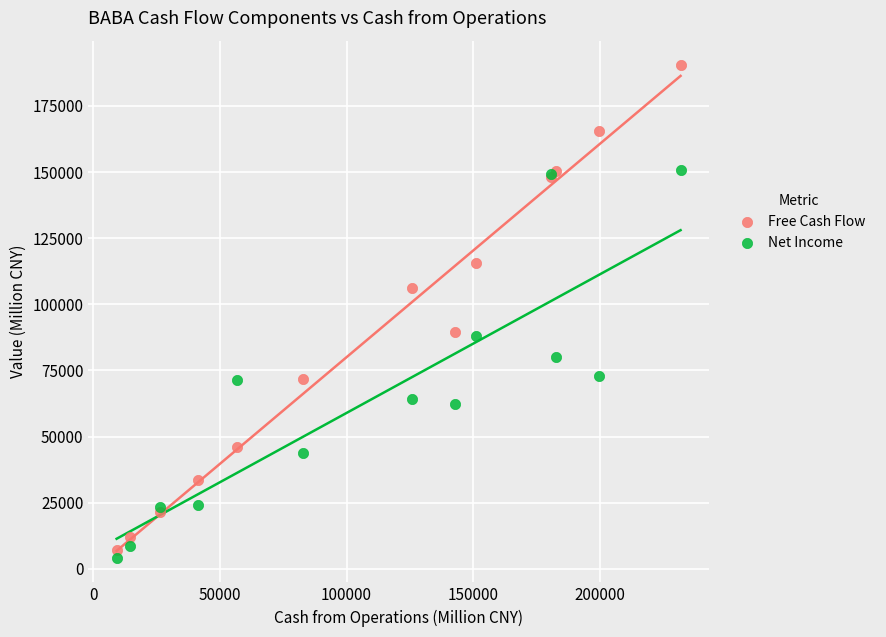

Which series has the widest spread of Y values?

Free Cash Flow